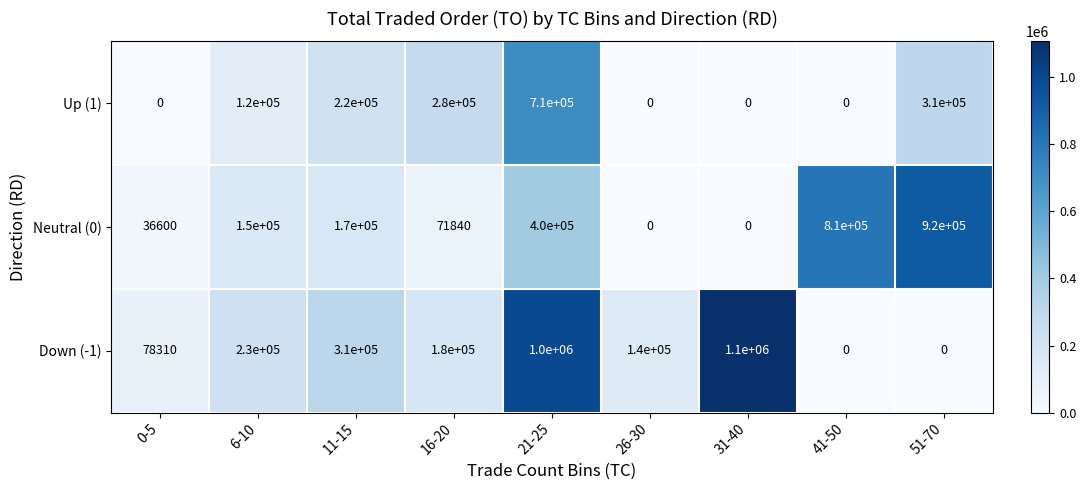

Which series has the largest total across all categories?

Down (-1)